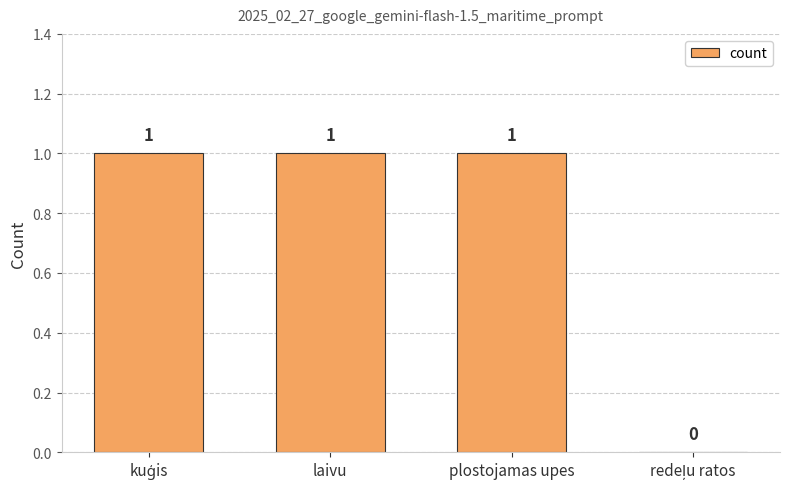

What is the sum of all values?

3